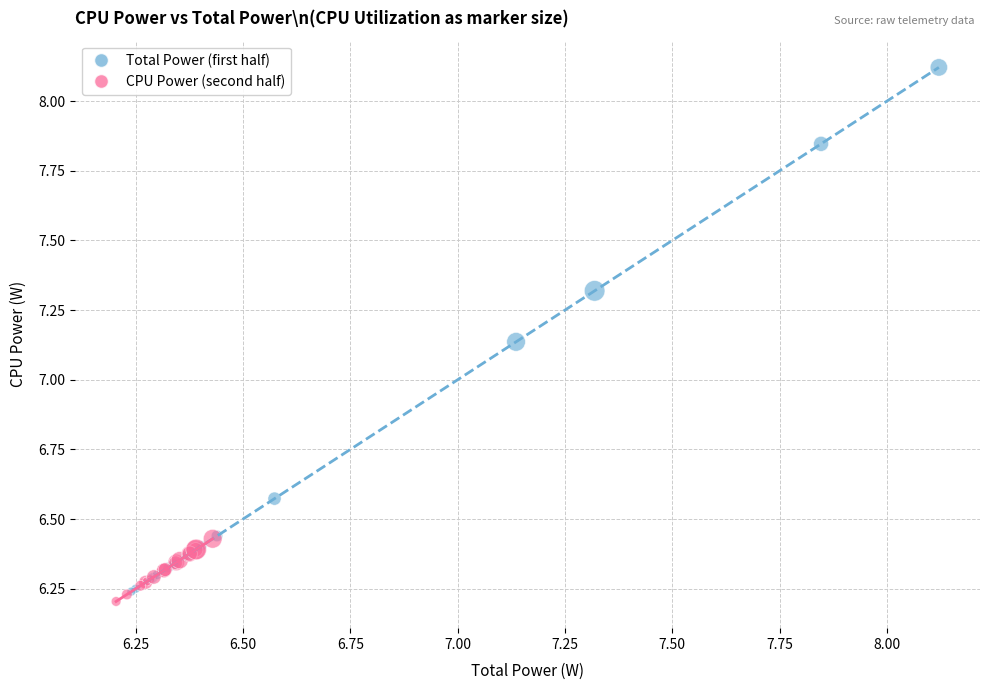

Which series contains the highest Y value?

Total Power (first half)